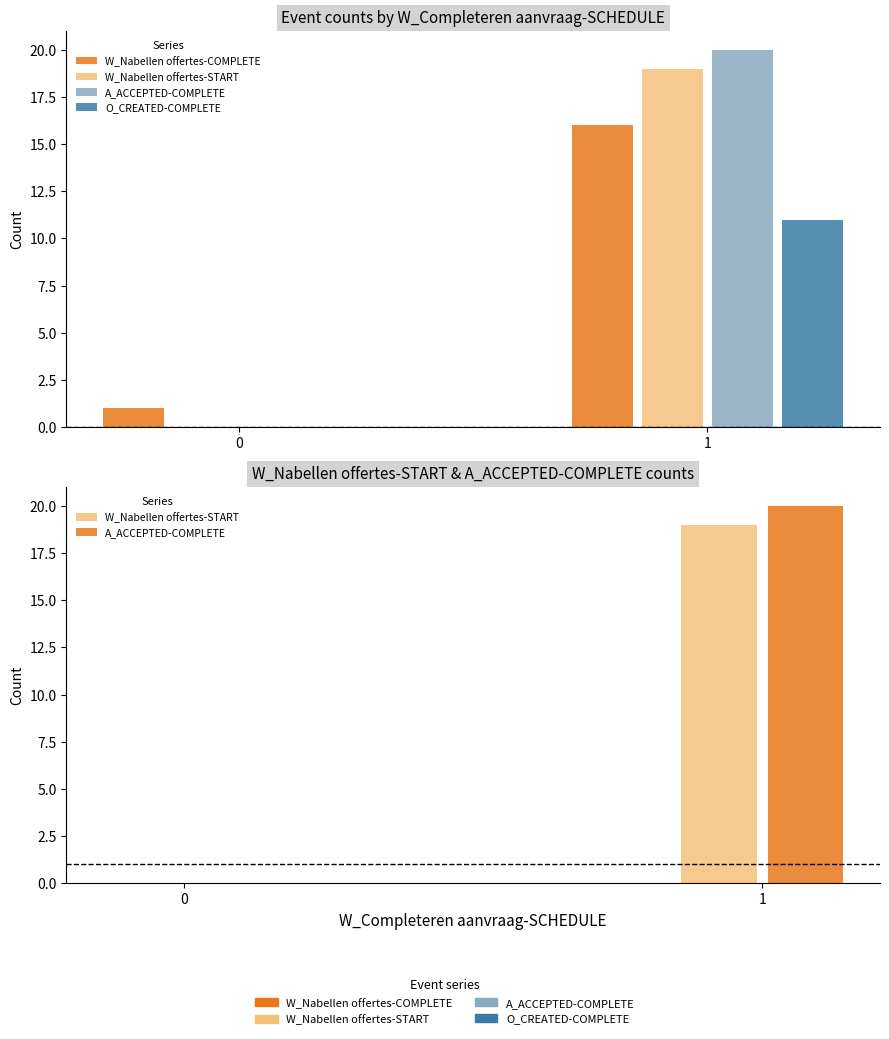

True or false: W_Nabellen offertes-COMPLETE has a value of 16 at 1.

True